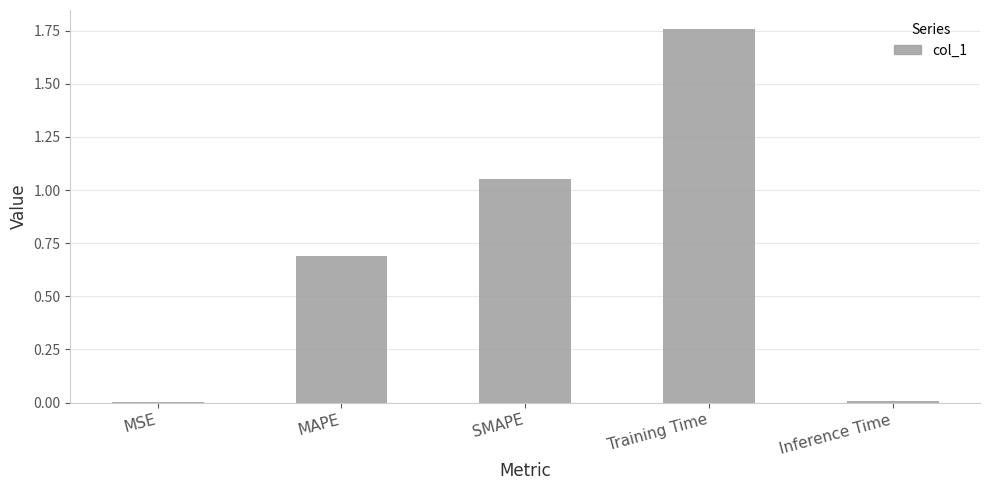

Are the bars horizontal?

No